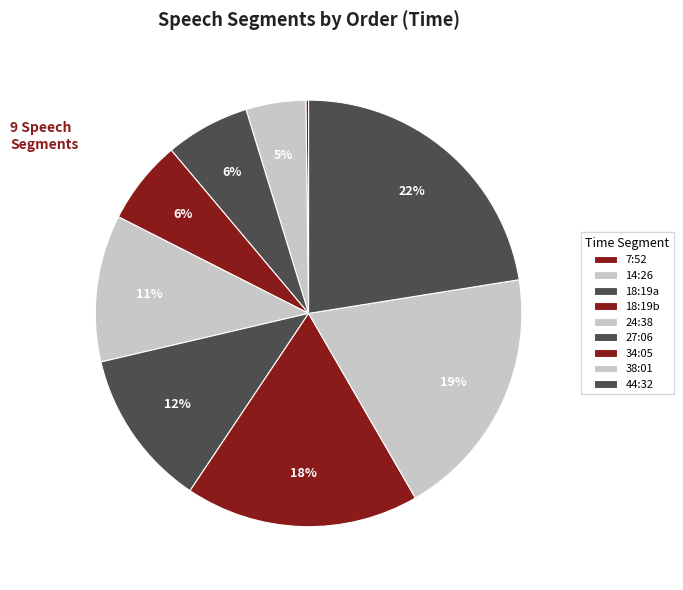

To the nearest percent, what is the average slice percentage?

11%